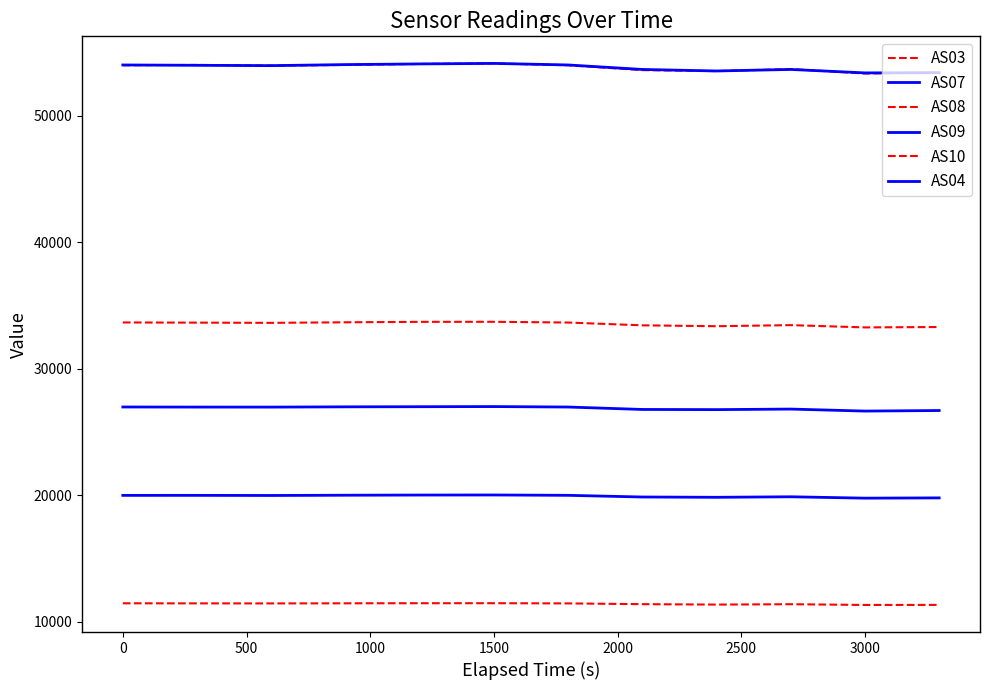

True or false: AS08 and AS10 intersect in this chart.

False